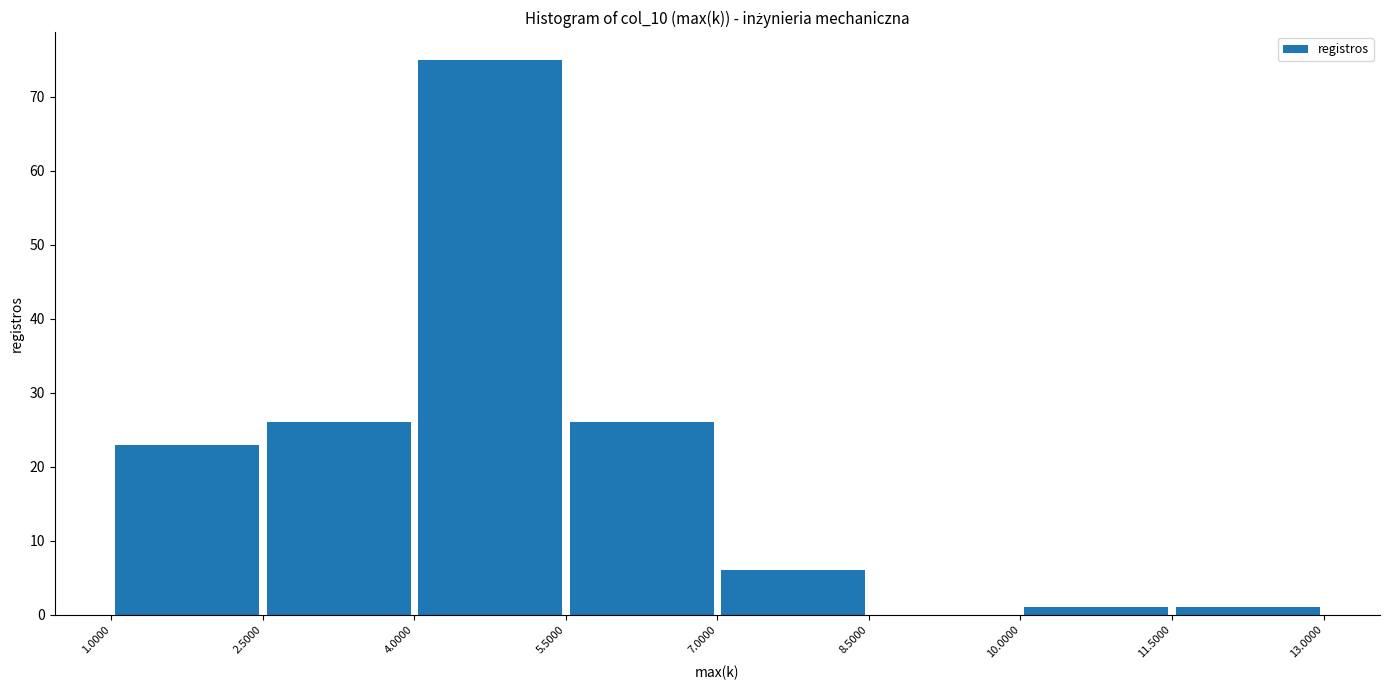

Which range on the x-axis has the tallest bar?

4.0000 to 5.5000